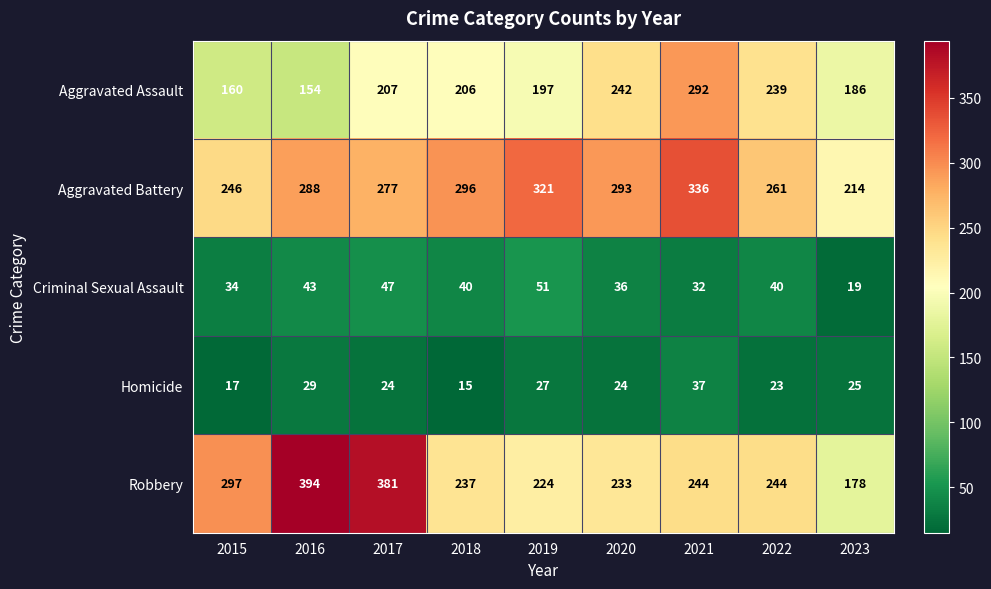

Is it true that Homicide equals 25 at 2023?

True